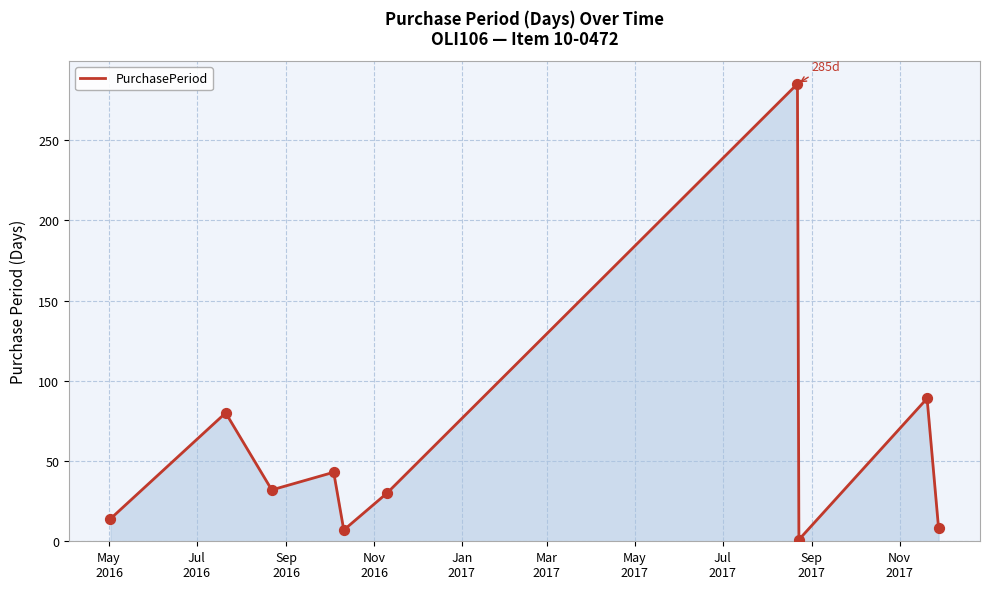

What is the difference between the maximum and minimum values?

284